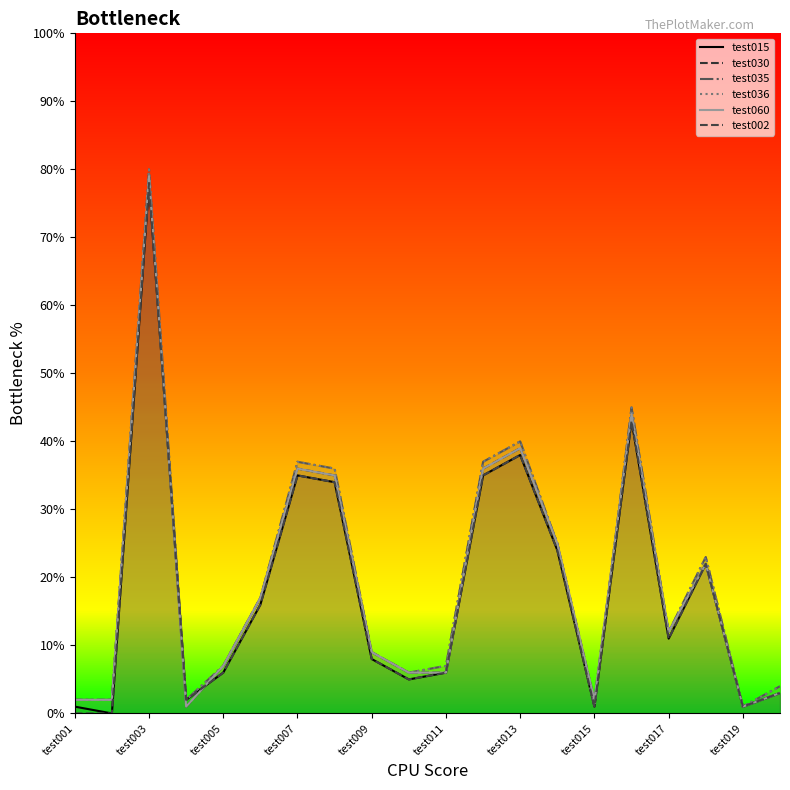

What position from the right is 11?

9